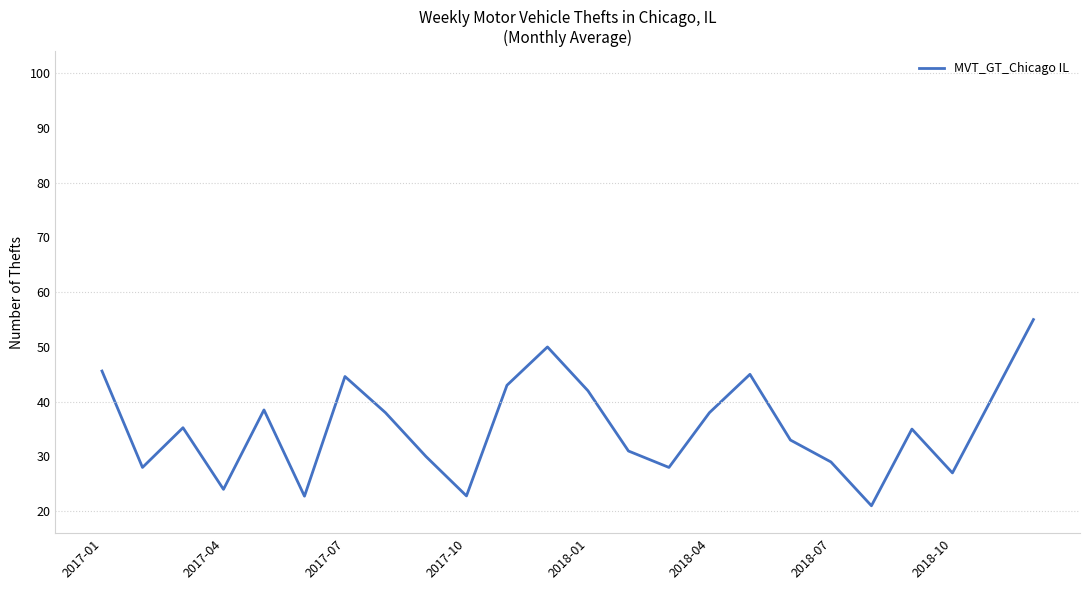

What is the minimum value shown in the chart?

21.0